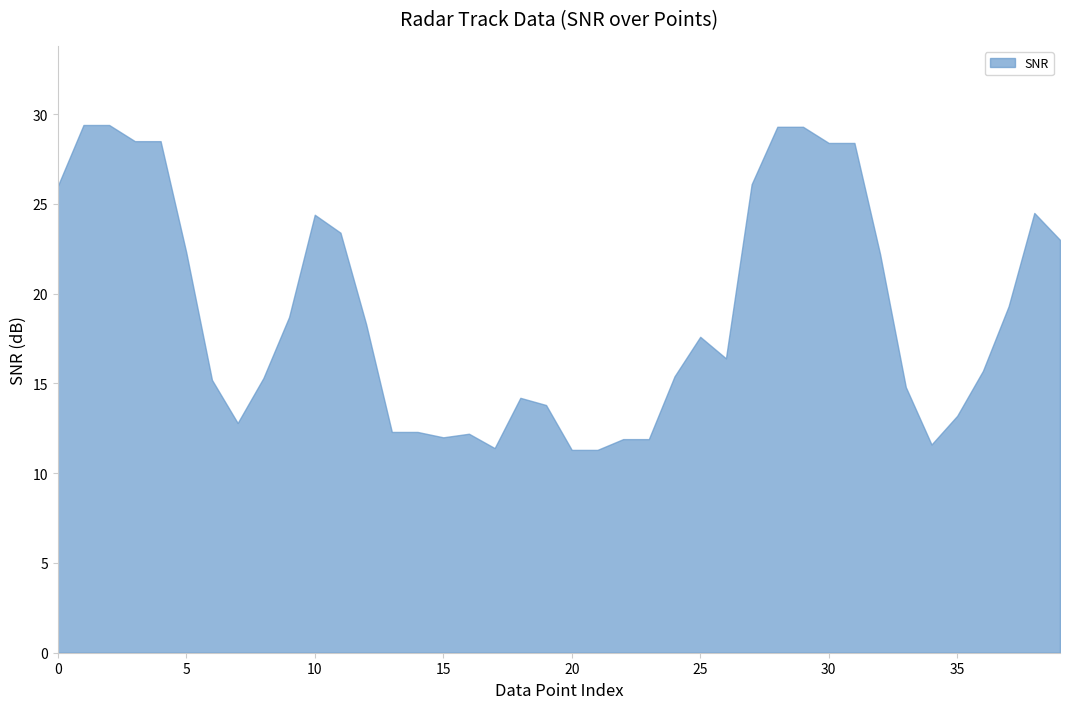

What is the difference between the maximum and minimum values?

18.1